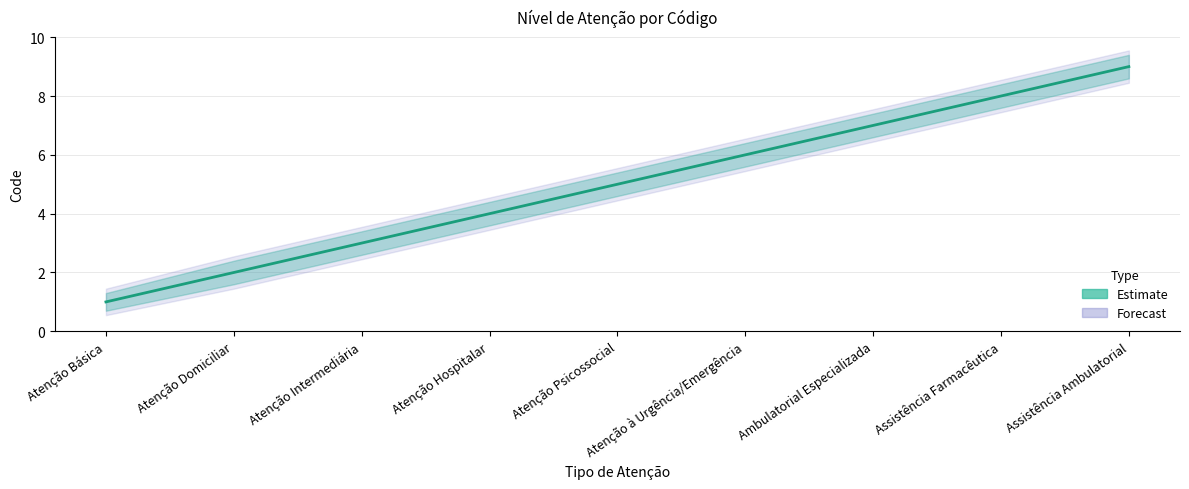

What is the label of the 2nd point from the left?

Atenção Domiciliar